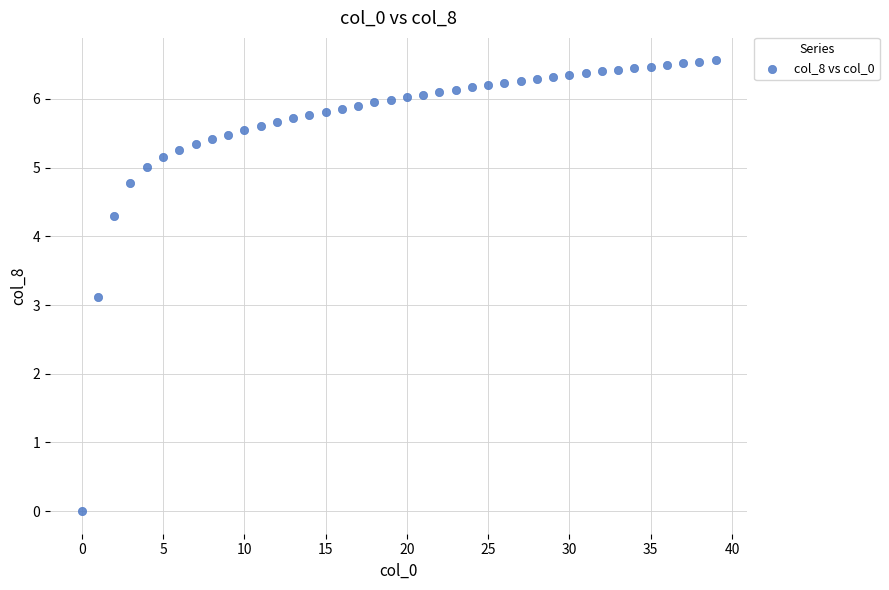

What is the range of Y values (max minus min)?

6.6